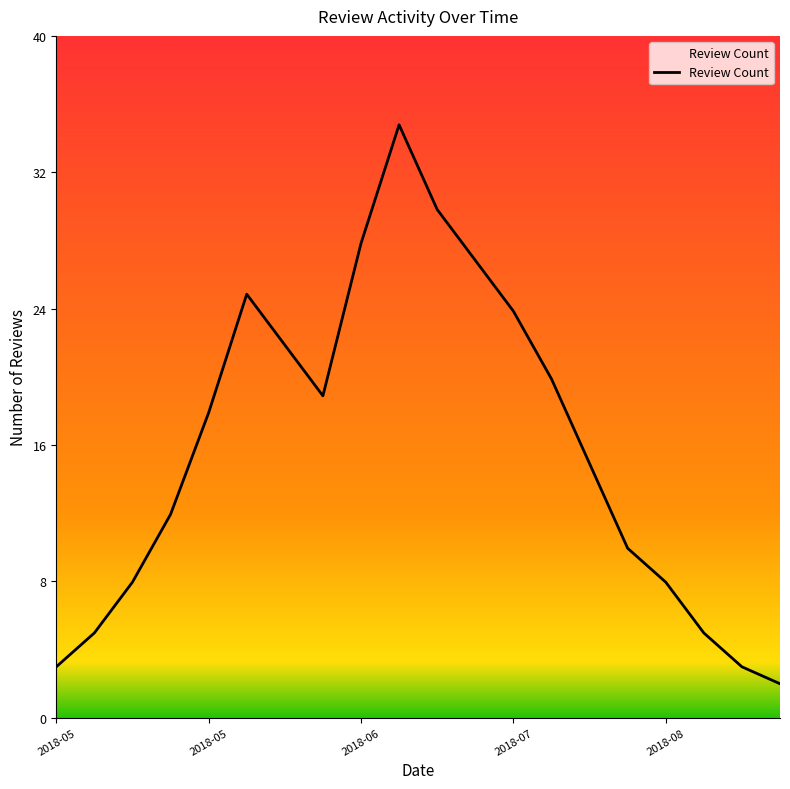

What is the difference between the maximum and minimum values?

33